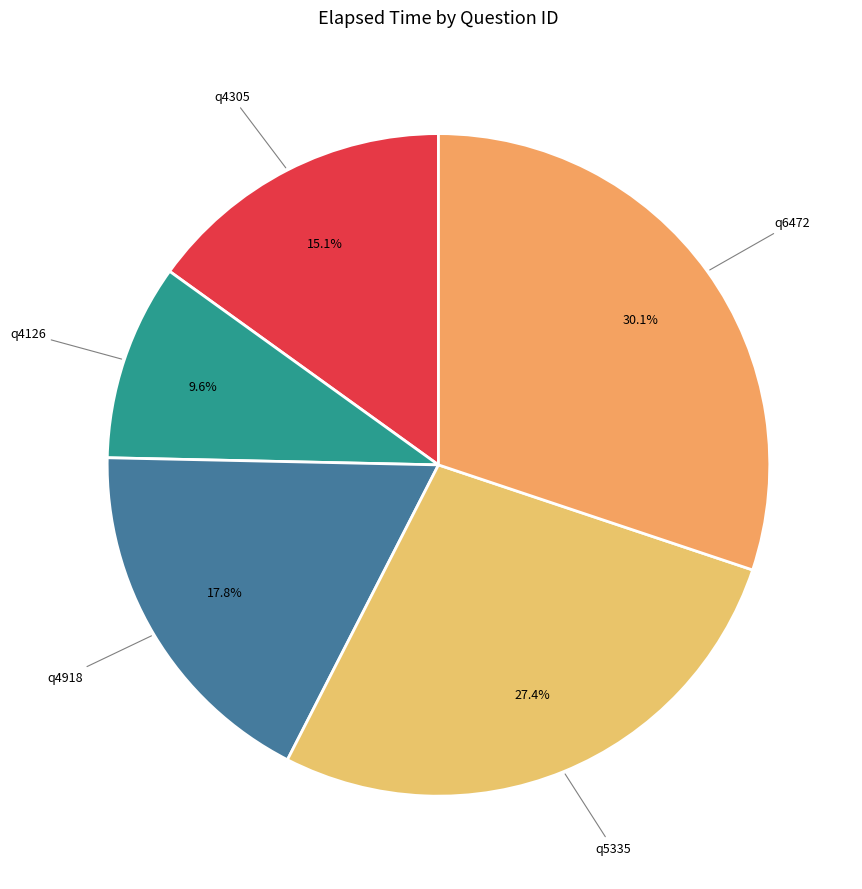

To the nearest percent, what is the average slice percentage?

20%